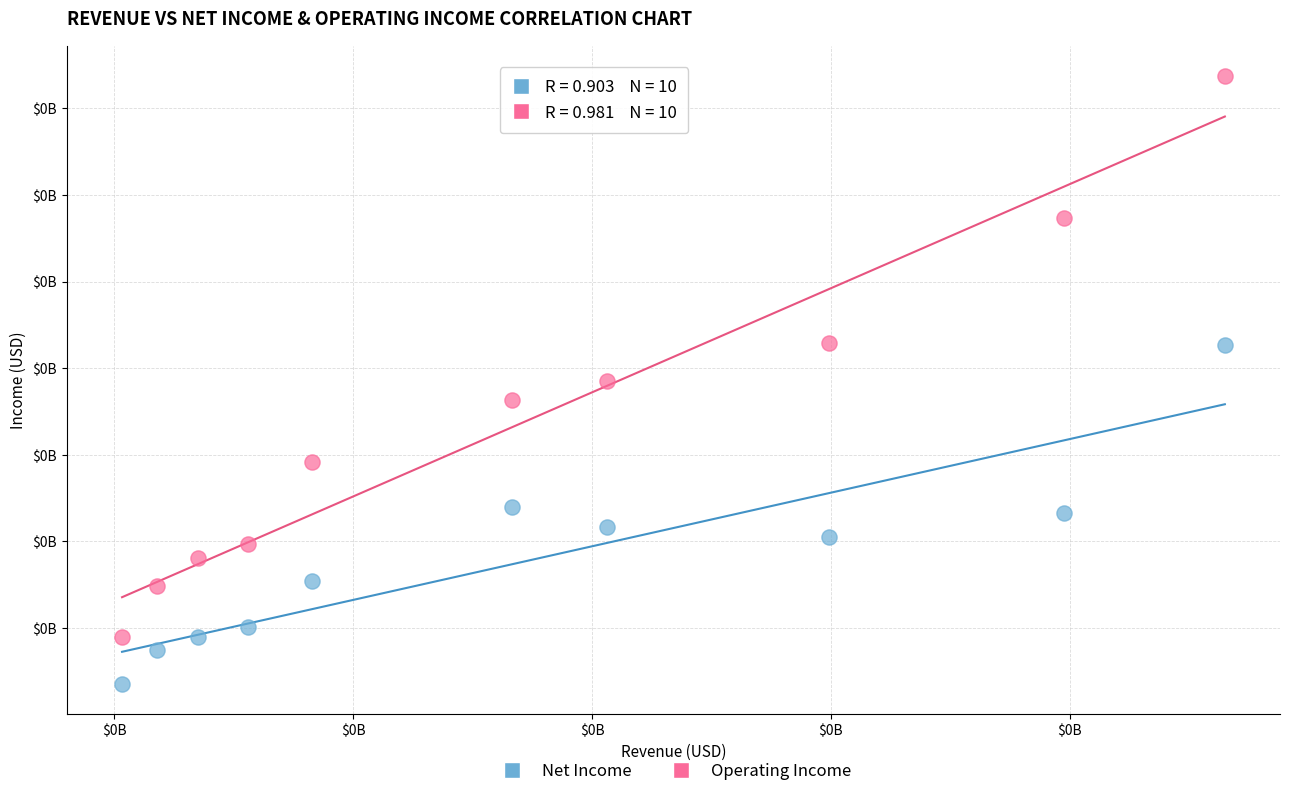

What are all the series names shown in the legend?

Net Income, Operating Income